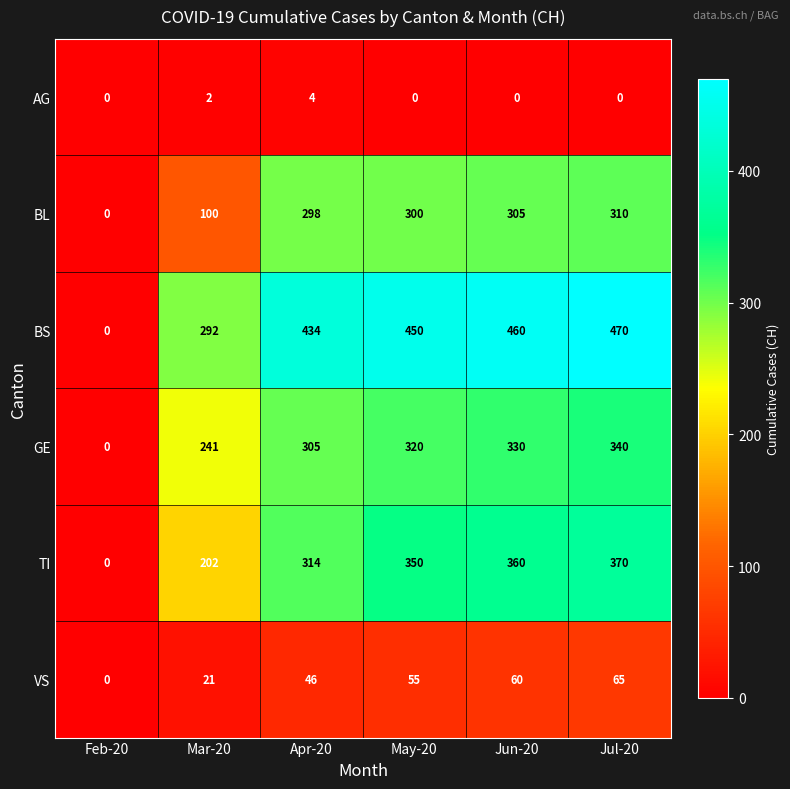

What is the difference between the maximum and second lowest values in the VS series?

44